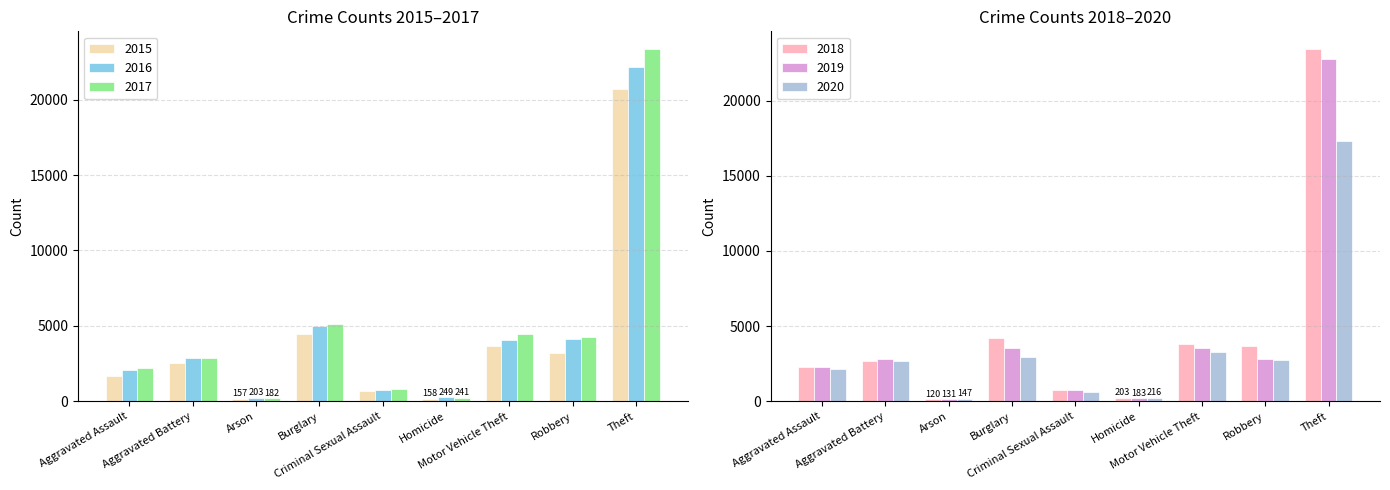

At how many categories does at least one series exceed 19437?

1